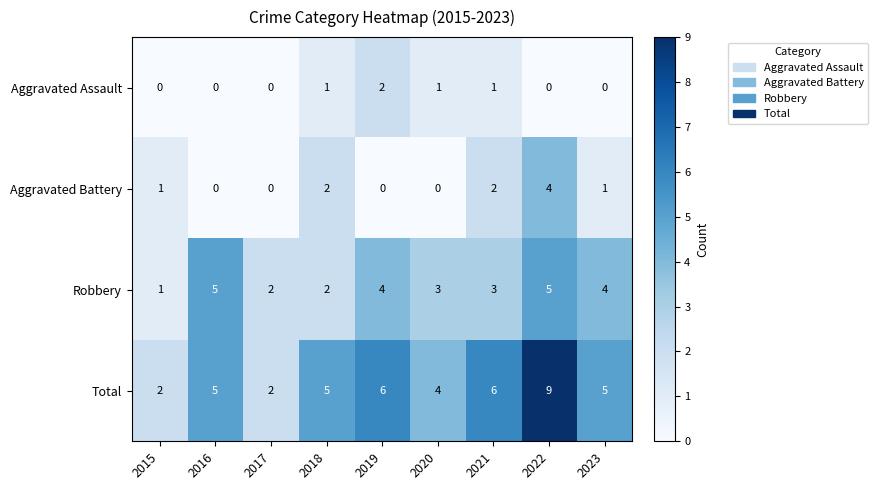

Is it true that Total equals 2 at 2017?

True